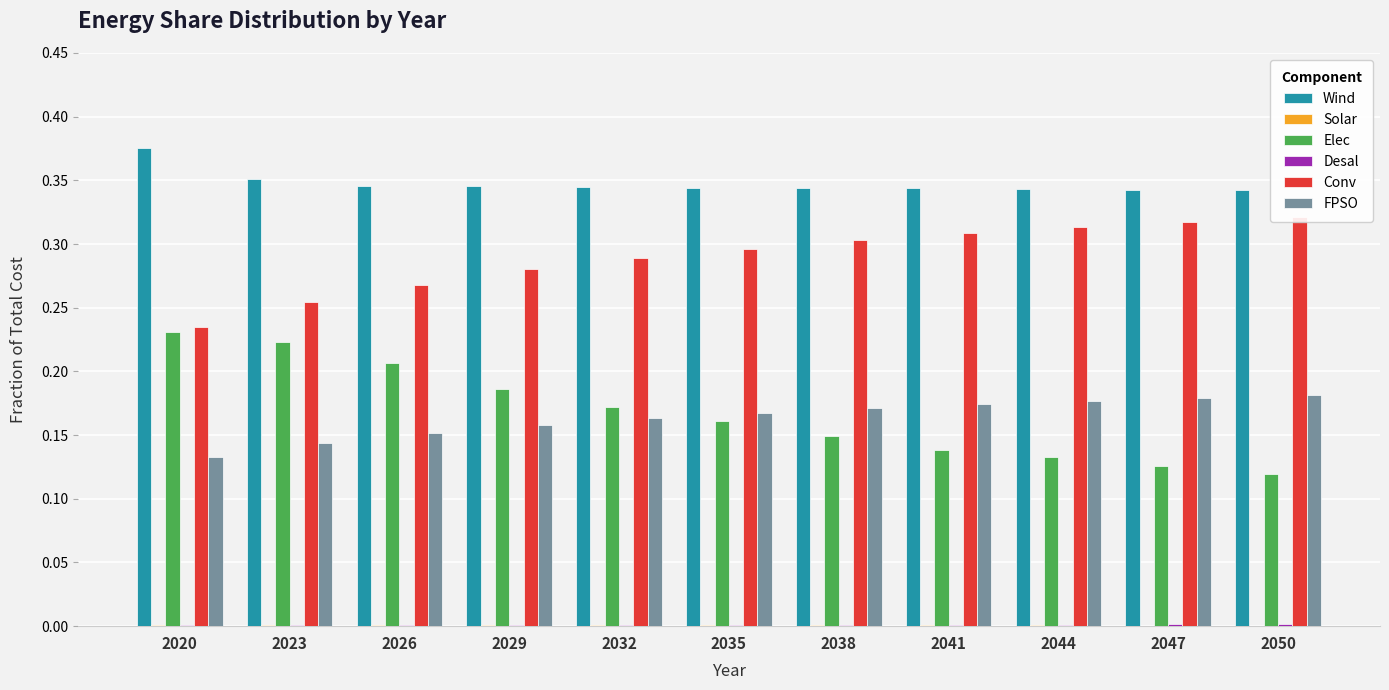

At which label is Conv closest to 0?

2020